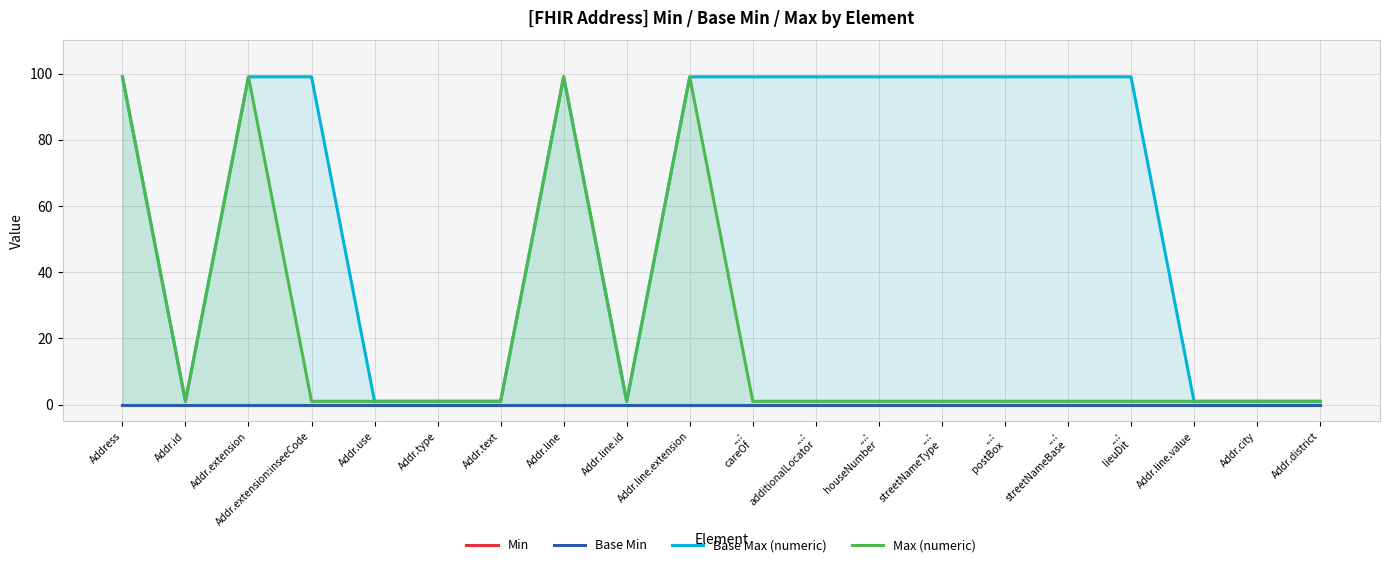

Reading left to right, list all the values displayed in this chart.

Min: Address=0	Addr.id=0	Addr.extension=0	Addr.extension:inseeCode=0	Addr.use=0	Addr.type=0	Addr.text=0	Addr.line=0	Addr.line.id=0	Addr.line.extension=0	...:
careOf=0	...:
additionalLocator=0	...:
houseNumber=0	...:
streetNameType=0	...:
postBox=0	...:
streetNameBase=0	...:
lieuDit=0	Addr.line.value=0	Addr.city=0	Addr.district=0
Base Min: Address=0	Addr.id=0	Addr.extension=0	Addr.extension:inseeCode=0	Addr.use=0	Addr.type=0	Addr.text=0	Addr.line=0	Addr.line.id=0	Addr.line.extension=0	...:
careOf=0	...:
additionalLocator=0	...:
houseNumber=0	...:
streetNameType=0	...:
postBox=0	...:
streetNameBase=0	...:
lieuDit=0	Addr.line.value=0	Addr.city=0	Addr.district=0
Base Max (numeric): Address=99	Addr.id=1	Addr.extension=99	Addr.extension:inseeCode=99	Addr.use=1	Addr.type=1	Addr.text=1	Addr.line=99	Addr.line.id=1	Addr.line.extension=99	...:
careOf=99	...:
additionalLocator=99	...:
houseNumber=99	...:
streetNameType=99	...:
postBox=99	...:
streetNameBase=99	...:
lieuDit=99	Addr.line.value=1	Addr.city=1	Addr.district=1
Max (numeric): Address=99	Addr.id=1	Addr.extension=99	Addr.extension:inseeCode=1	Addr.use=1	Addr.type=1	Addr.text=1	Addr.line=99	Addr.line.id=1	Addr.line.extension=99	...:
careOf=1	...:
additionalLocator=1	...:
houseNumber=1	...:
streetNameType=1	...:
postBox=1	...:
streetNameBase=1	...:
lieuDit=1	Addr.line.value=1	Addr.city=1	Addr.district=1